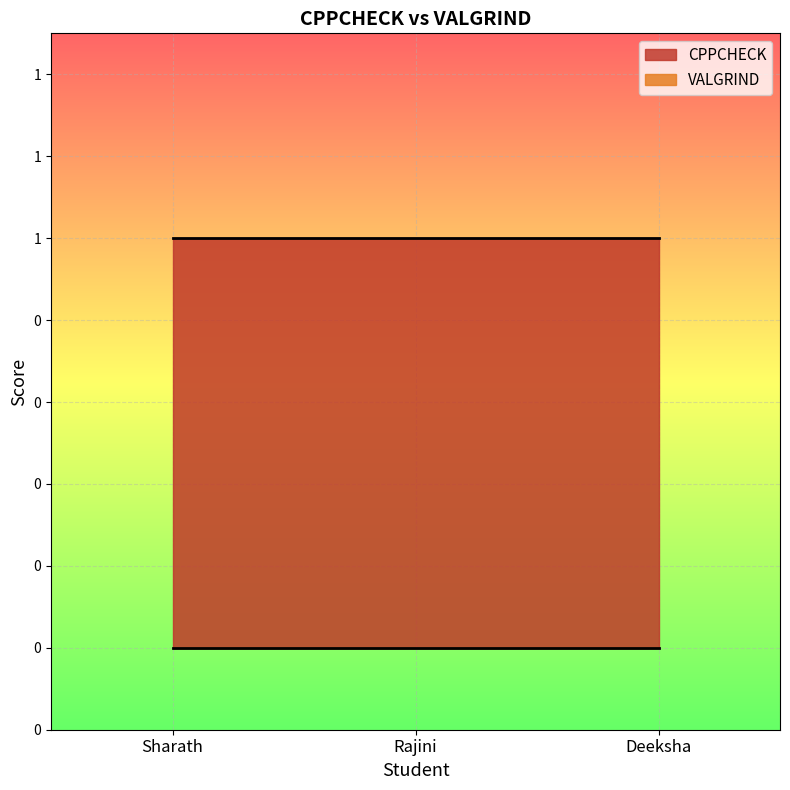

What is the difference between the highest and lowest values at Rajini?

1